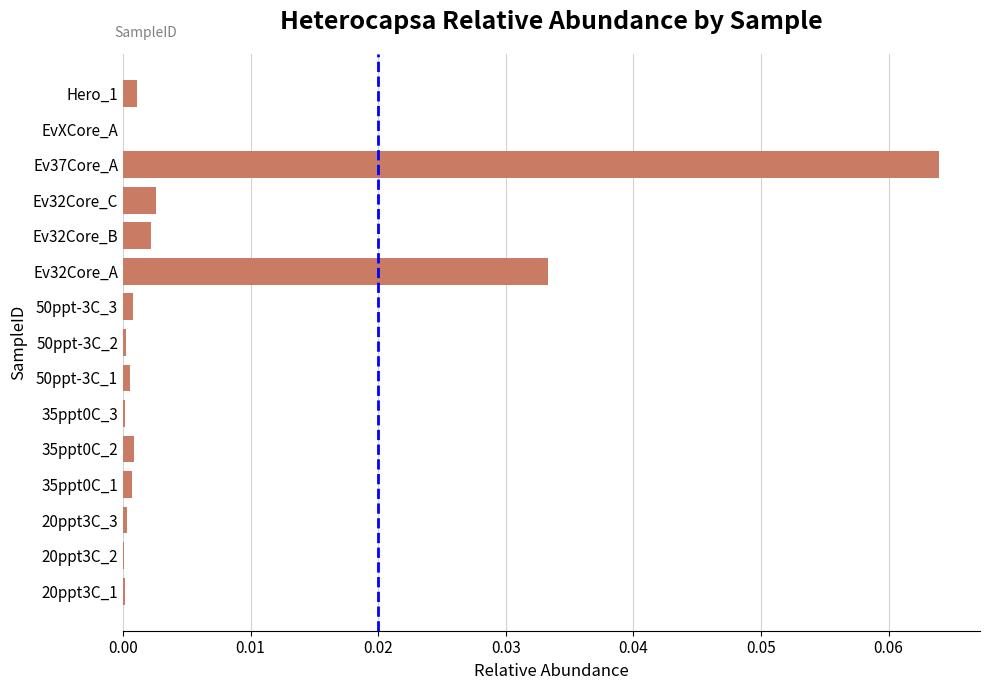

The chart shows a value of 0.0 at 50ppt-3C_2. True or false?

True